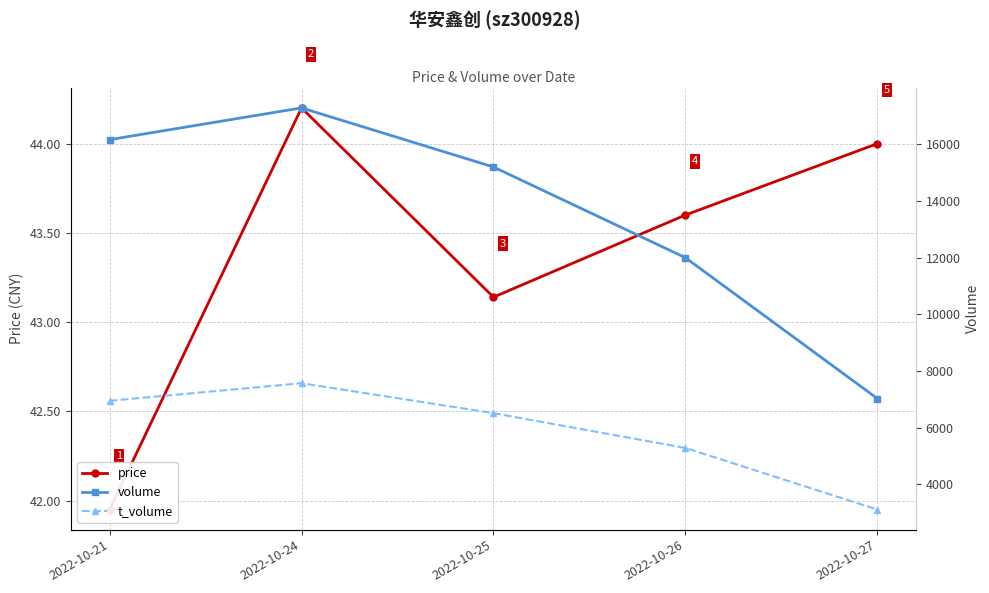

What is the minimum value shown in the chart?

42.0